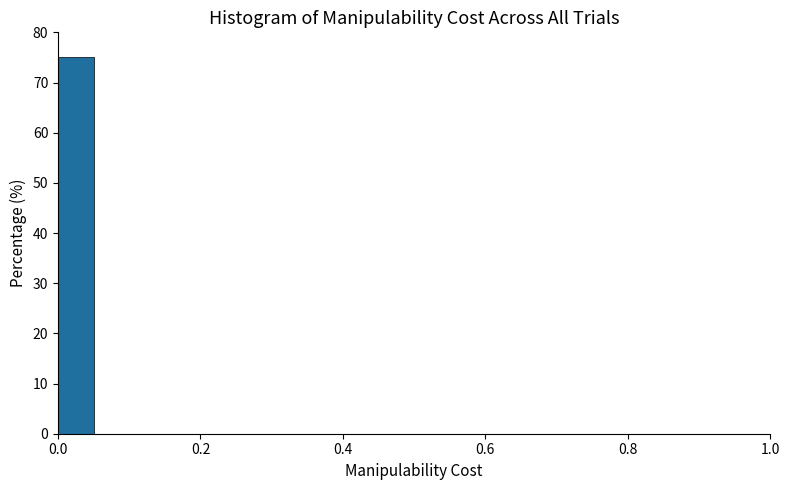

Around what value on the x-axis is the tallest bar? Give the approximate position of its centre, as read against the axis.

0.02